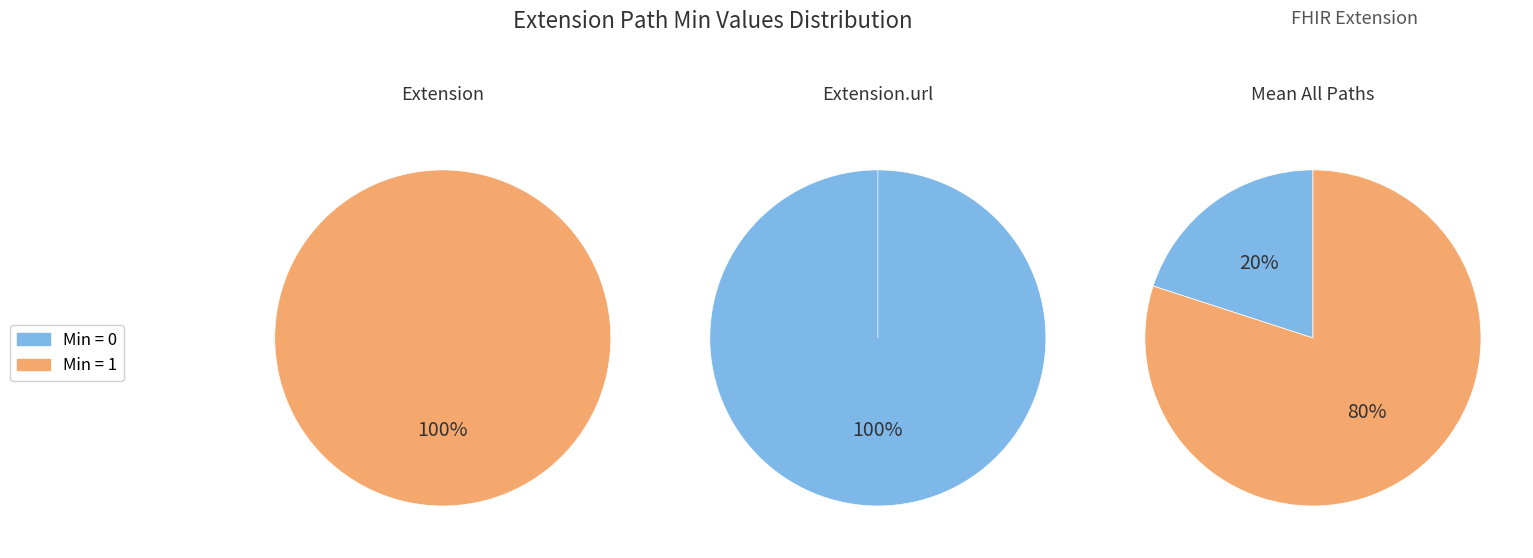

The Extension.id slice represents 5% of the pie. True or false?

False